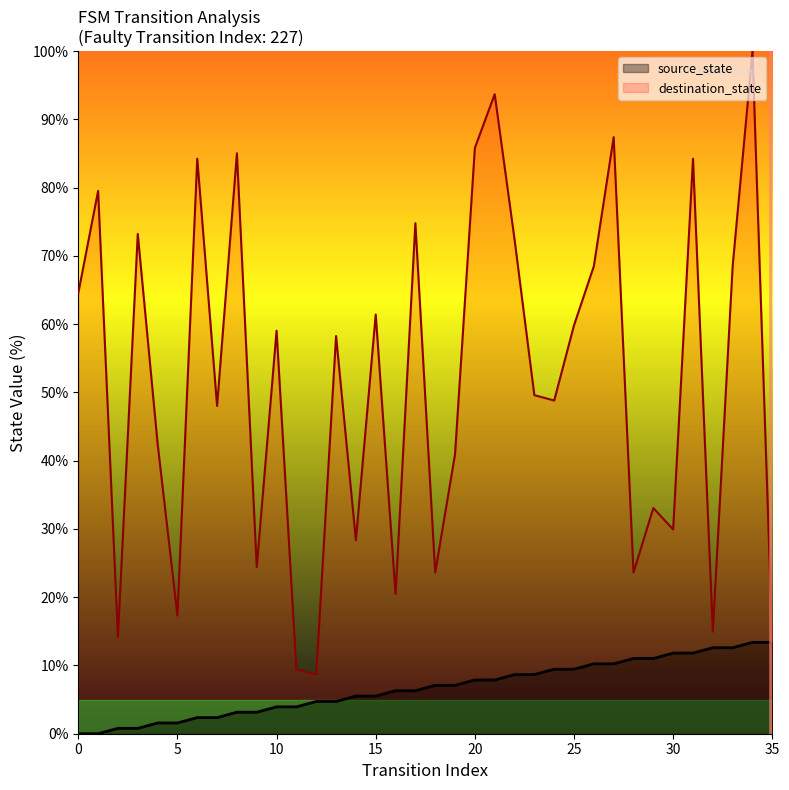

What is the total value across all series at 5?

18.9